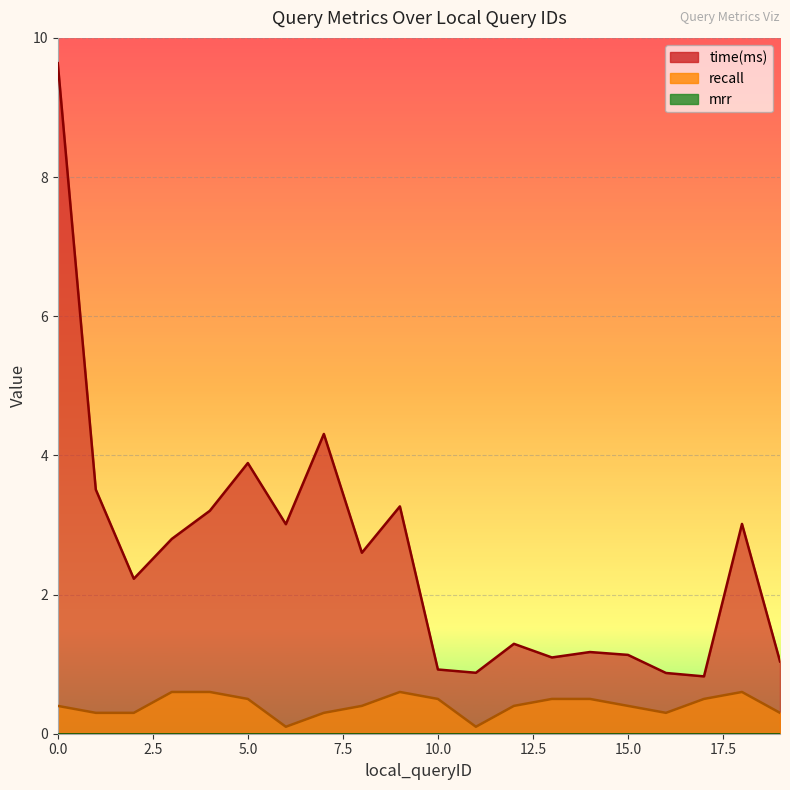

Rank the series by their average value, from lowest to highest.

recall, time(ms)